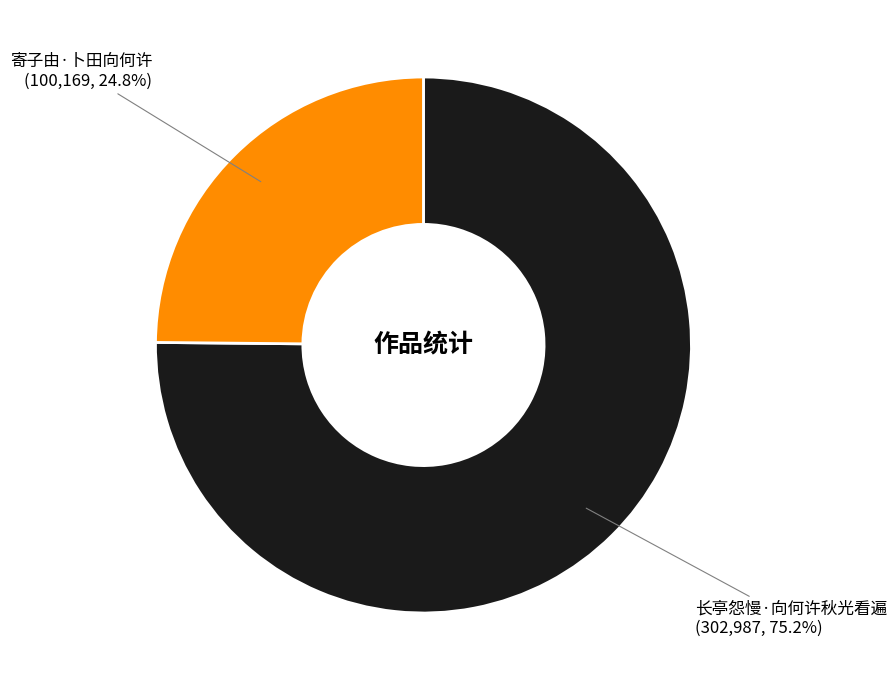

Is there any slice that represents more than half of the pie?

Yes